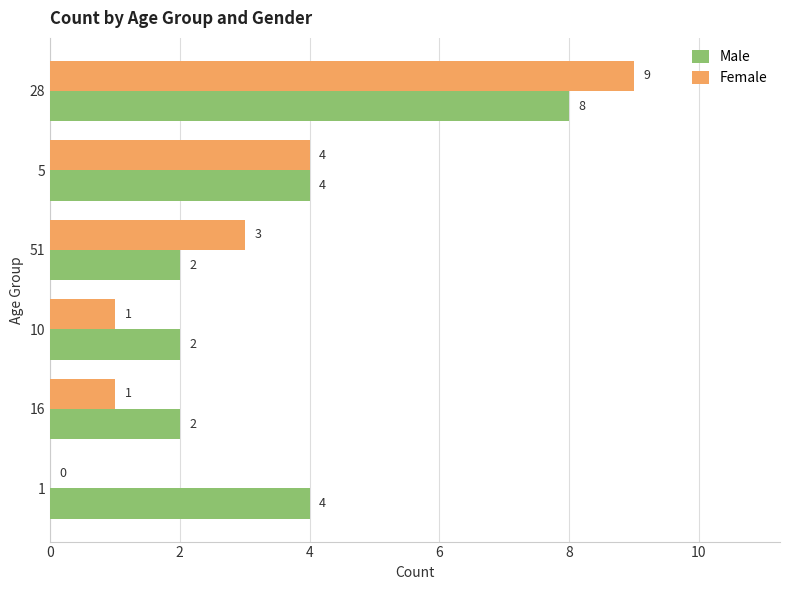

Which series changed the most between 5 and 1?

Female